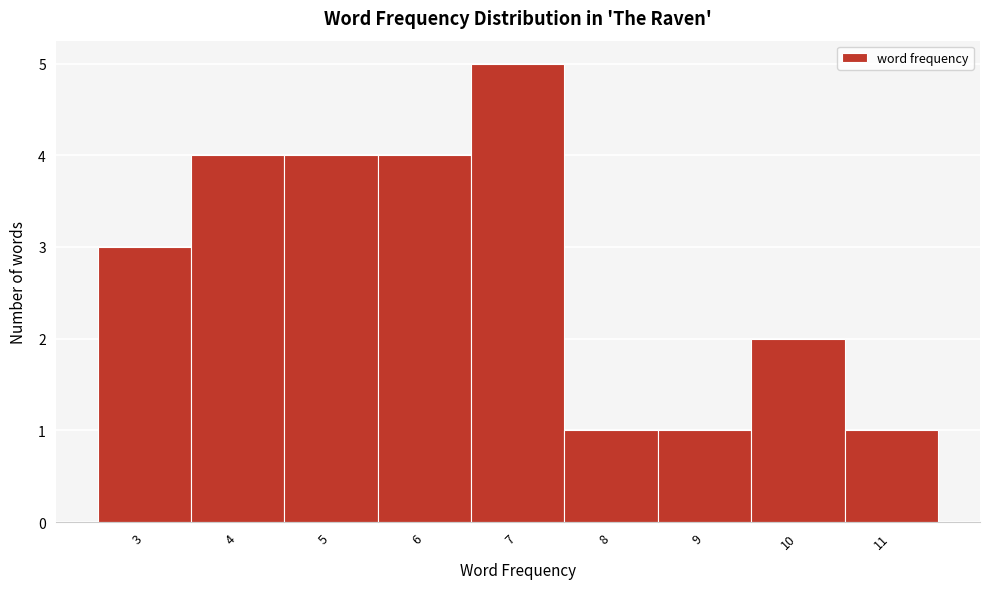

Reading left to right, transcribe this chart: for each bar, give the range it covers on the x-axis and its height. The values are not printed on the chart, so give them approximately, as read against the axis.

2.5 to 3.5: 3
3.5 to 4.5: 4
4.5 to 5.5: 4
5.5 to 6.5: 4
6.5 to 7.5: 5
7.5 to 8.5: 1
8.5 to 9.5: 1
9.5 to 10.5: 2
10.5 to 11.5: 1